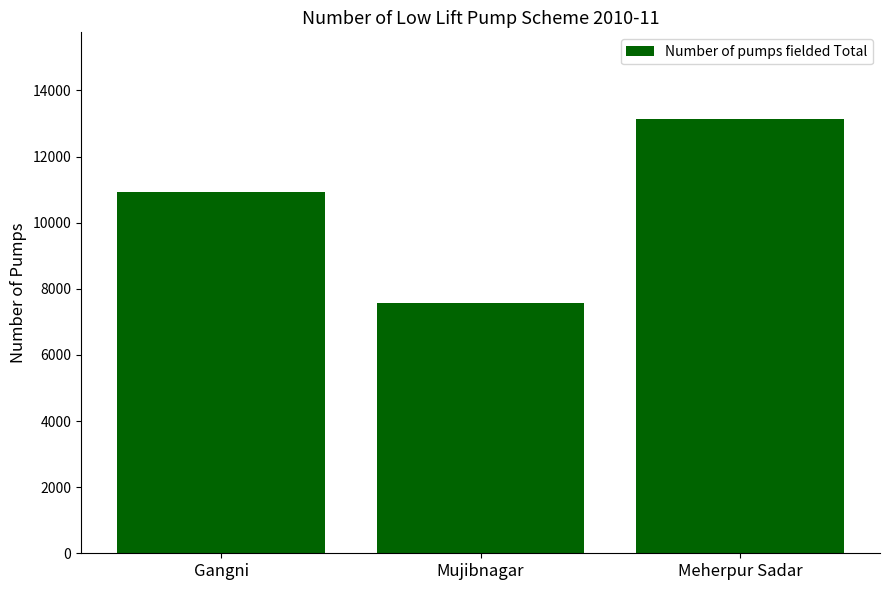

What is the change in value from Gangni to Mujibnagar?

-3350